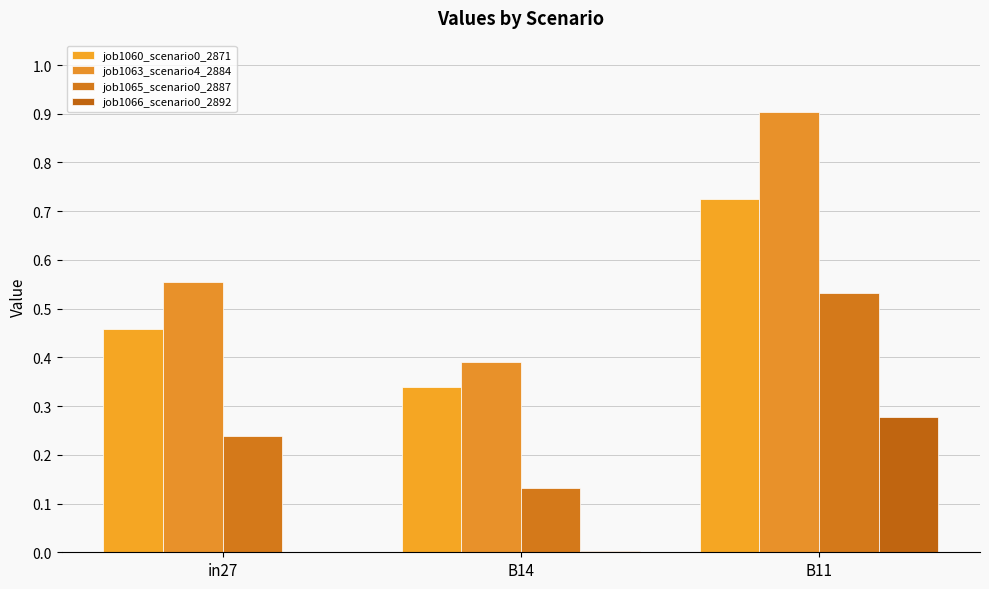

Reading right to left, what are all the values shown in this chart?

job1060_scenario0_2871: B11=0.7	B14=0.3	in27=0.5
job1063_scenario4_2884: B11=0.9	B14=0.4	in27=0.6
job1065_scenario0_2887: B11=0.5	B14=0.1	in27=0.2
job1066_scenario0_2892: B11=0.3	B14=0.0	in27=0.0